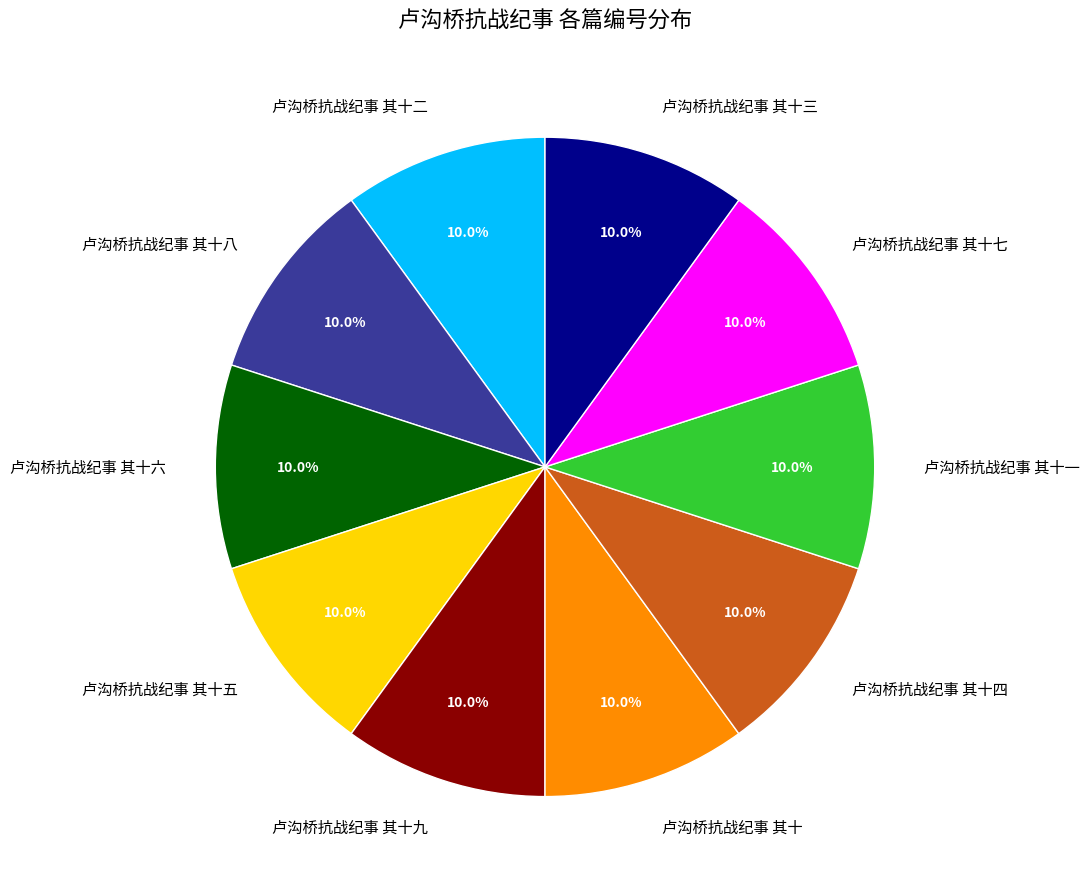

Combined, do 卢沟桥抗战纪事 其十五 and 卢沟桥抗战纪事 其十八 account for over 50%?

No